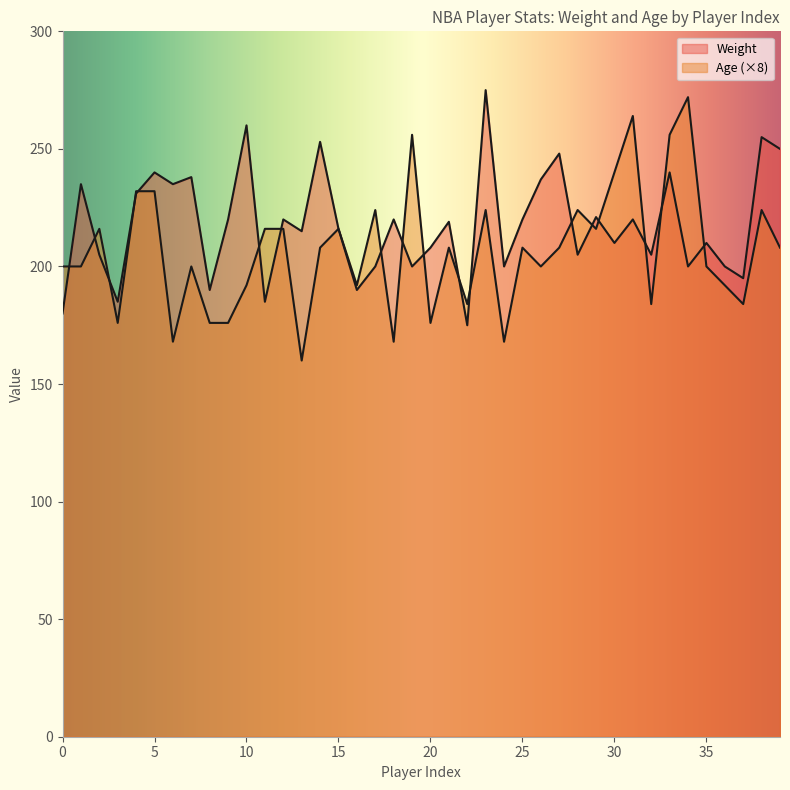

The value of Weight at 29 is 331. True or false?

False